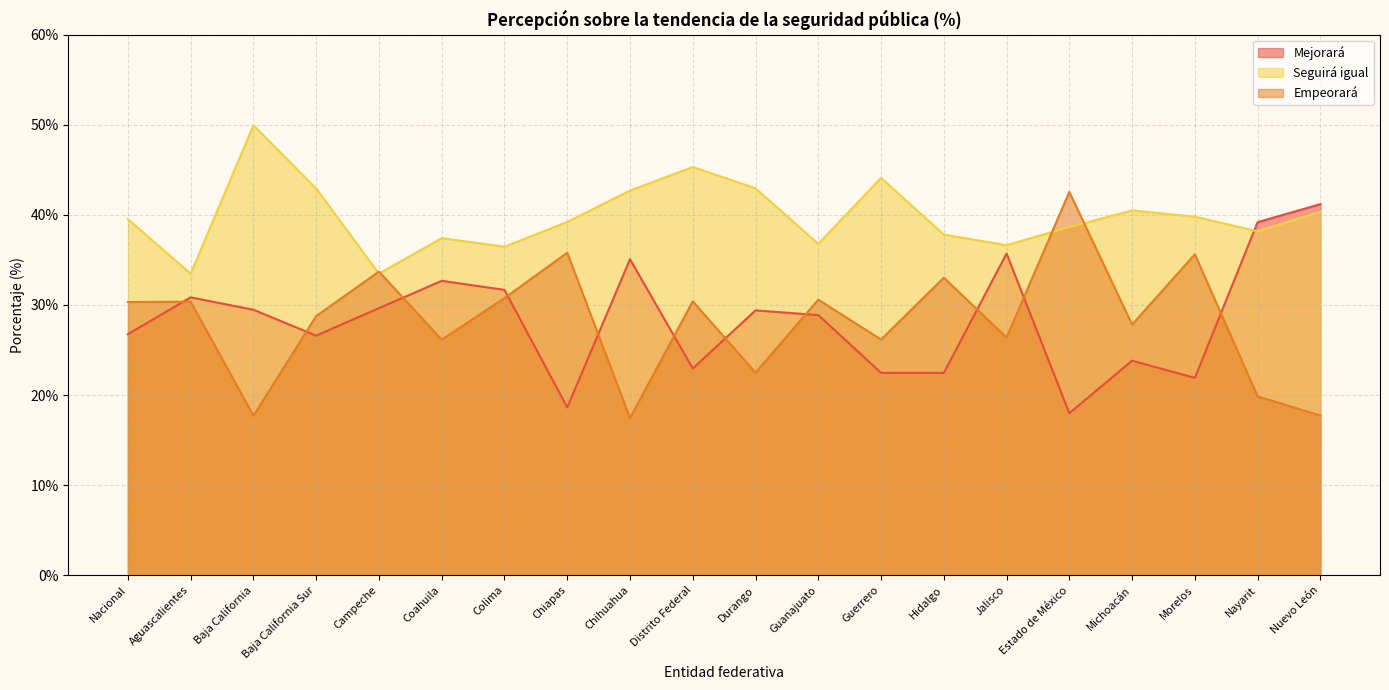

At which category does the chart reach its minimum across all series?

Chihuahua